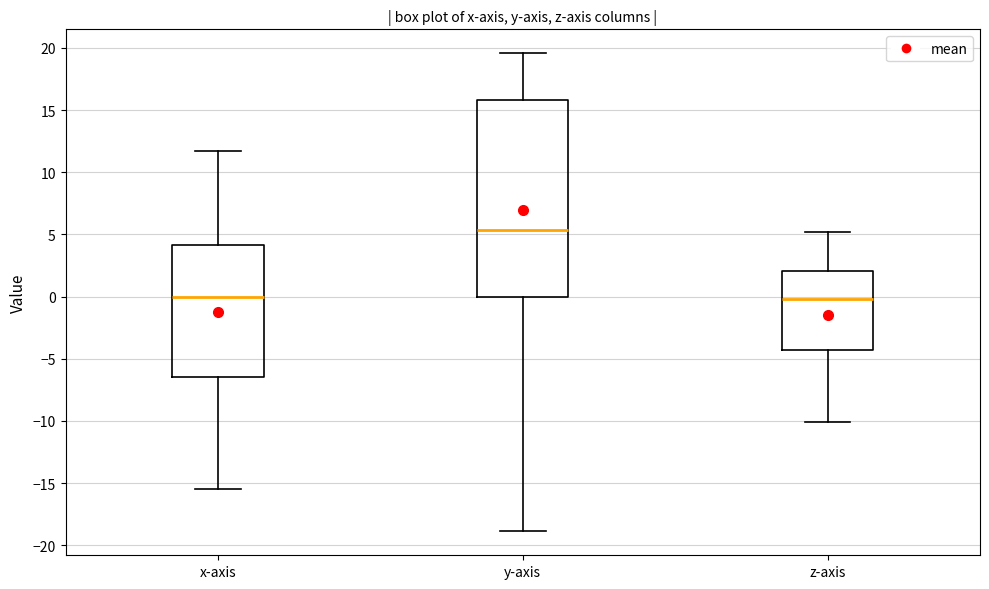

Reading left to right, transcribe this box plot: for each box, give where its median line is, the range the box spans, and where its two whiskers end, as read against the y-axis. The values are not printed on the chart, so give them approximately, as read against the axis.

x-axis: median 0.0, box -6.5 to 4.0, whiskers -15.5 to 11.5
y-axis: median 5.5, box 0.0 to 16.0, whiskers -19.0 to 19.5
z-axis: median 0.0, box -4.5 to 2.0, whiskers -10.0 to 5.0